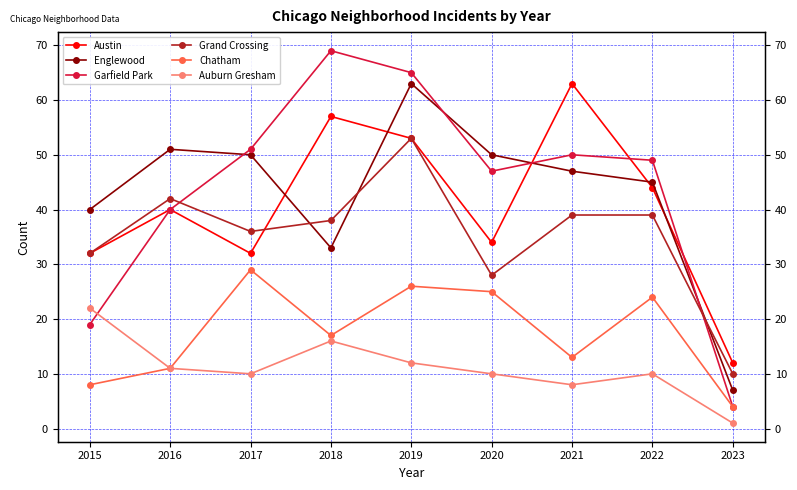

What is the total value across all series at 2019?

272